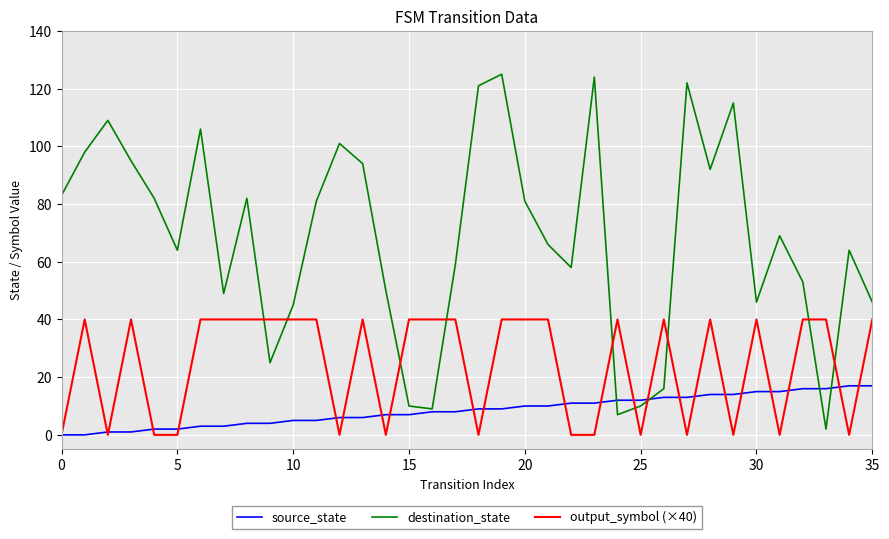

Which series has the widest spread of values?

destination_state